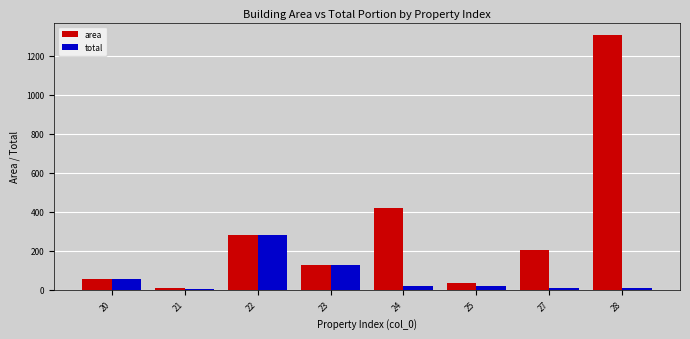

What is the average value of the total series?

65.5